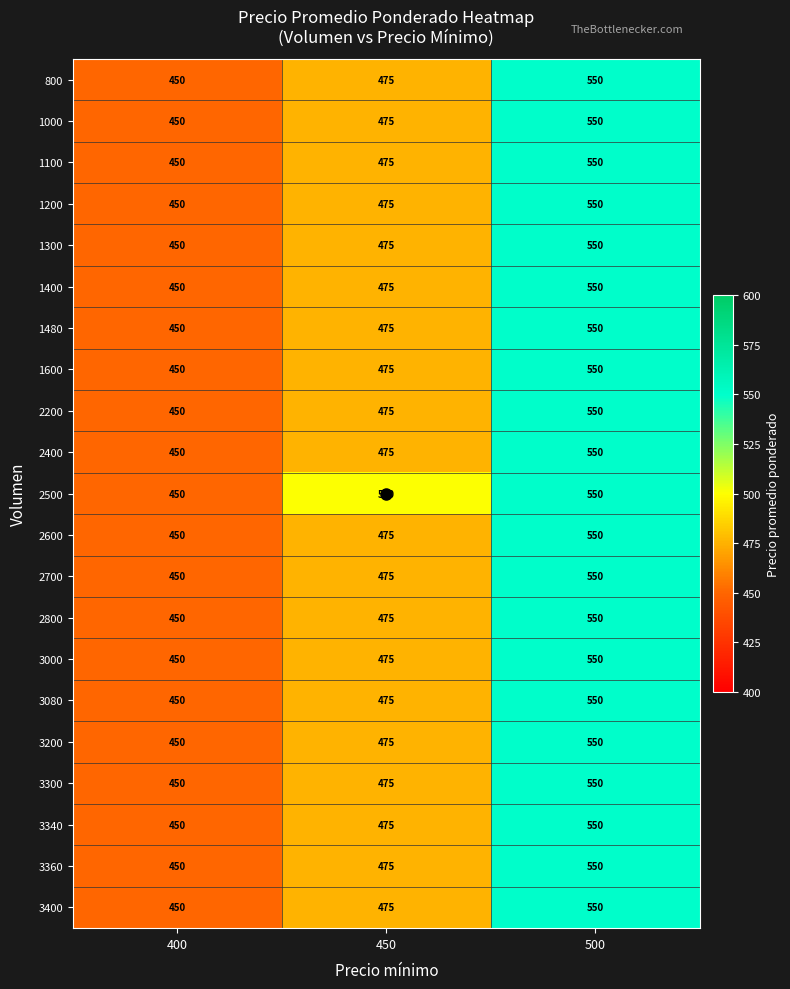

The value of 2600 at 500 is 308. True or false?

False